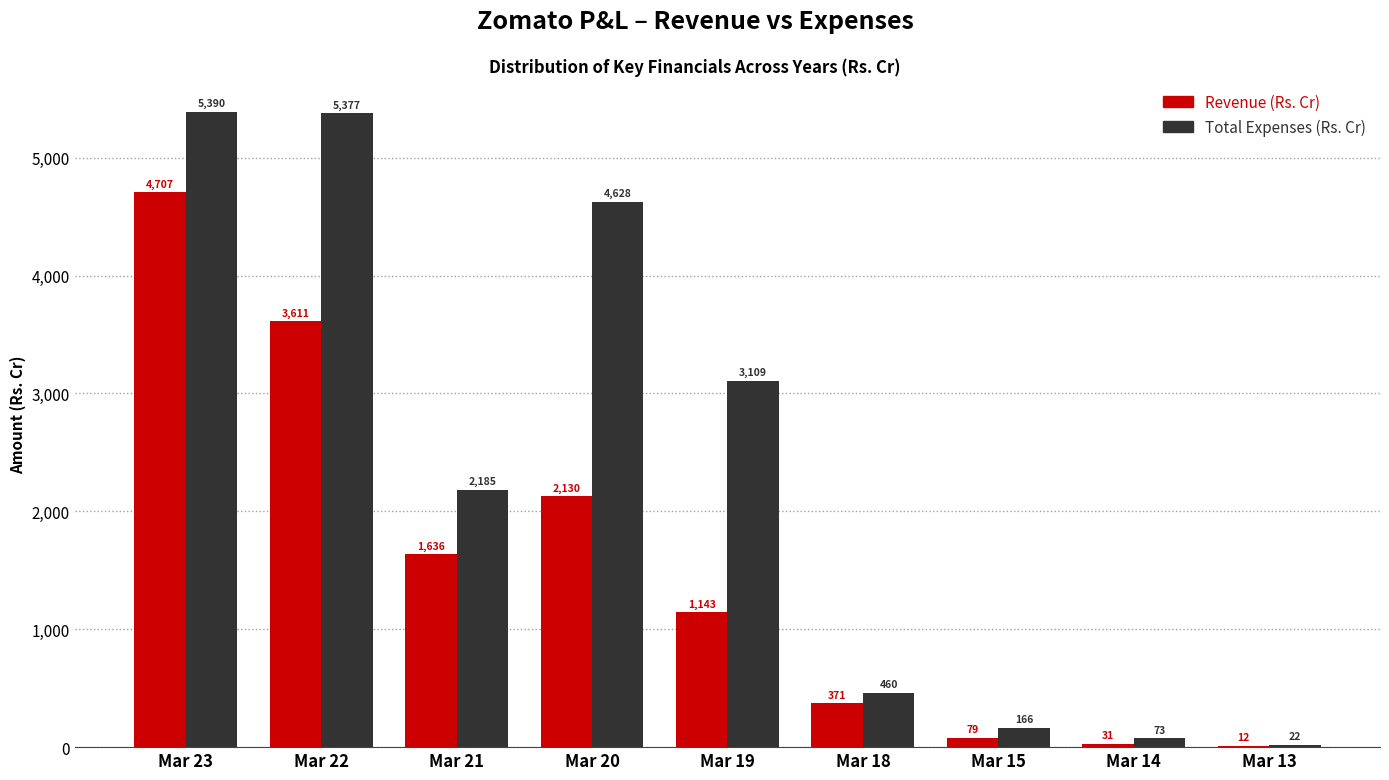

Which category has the highest value across all series?

Mar 23